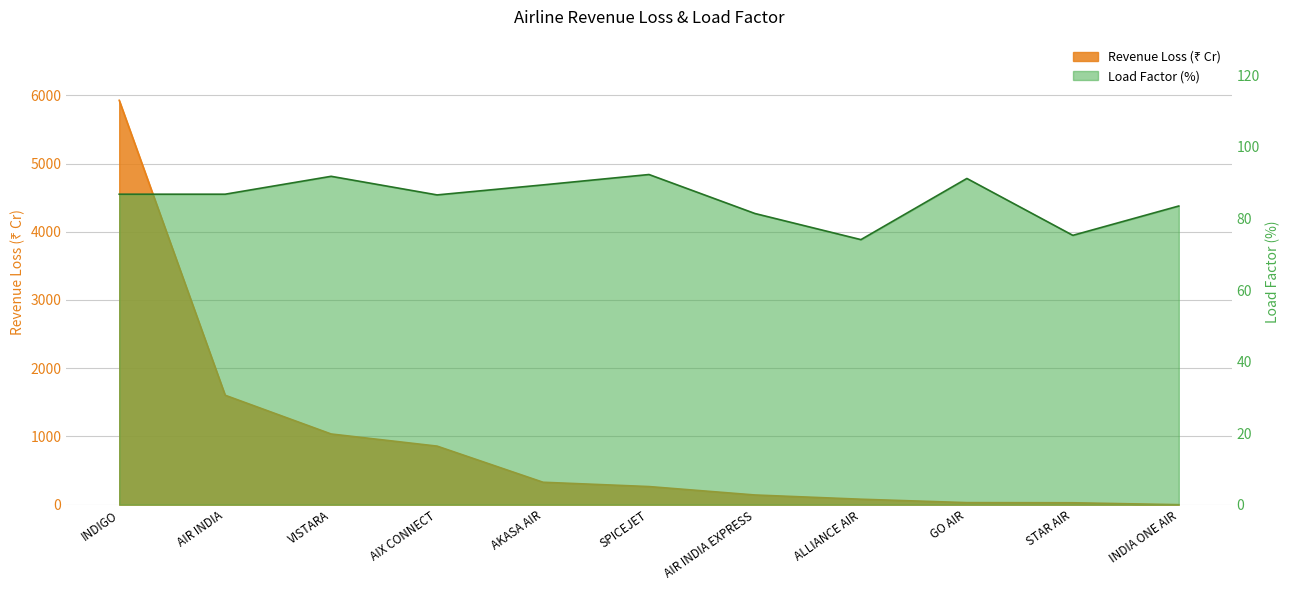

After their last crossing, which series has the higher values: Revenue Loss (₹ Cr) or Load Factor (%)?

Load Factor (%)